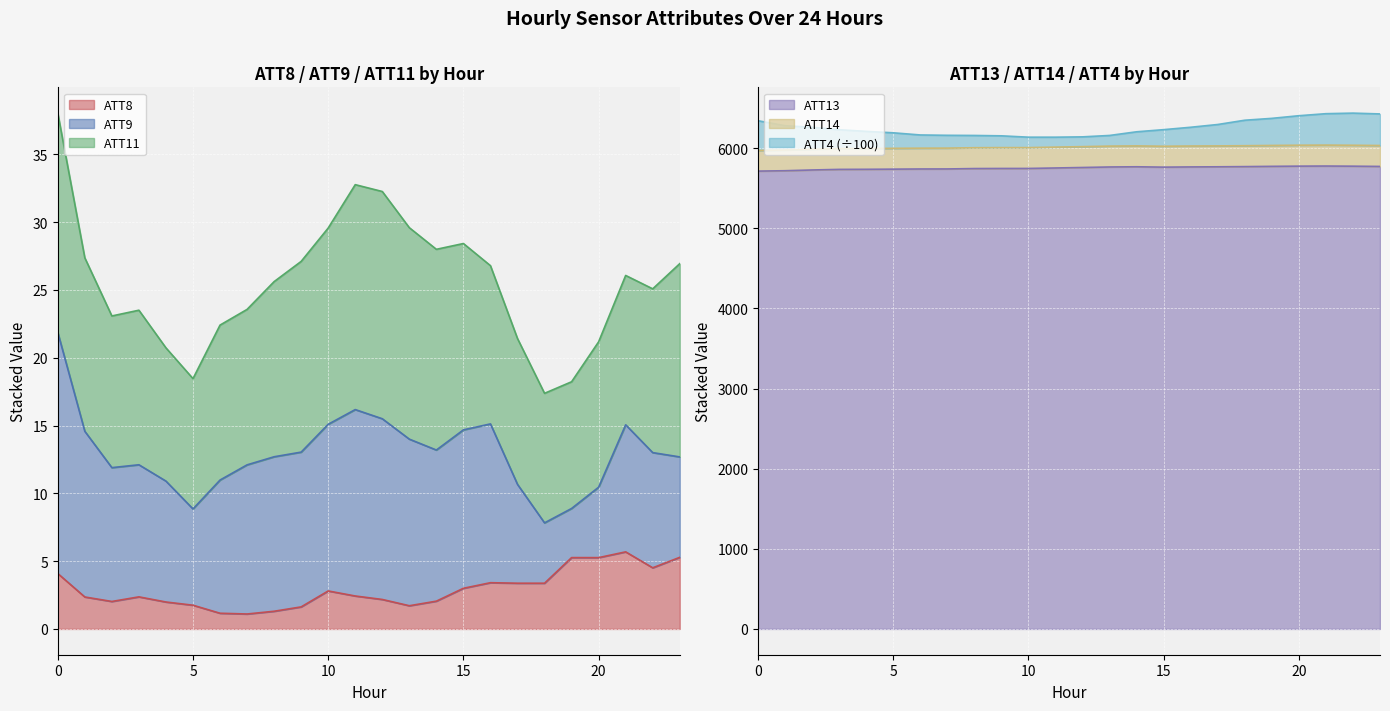

What is the value of the ATT13 point at the 20th from the left?

5772.0